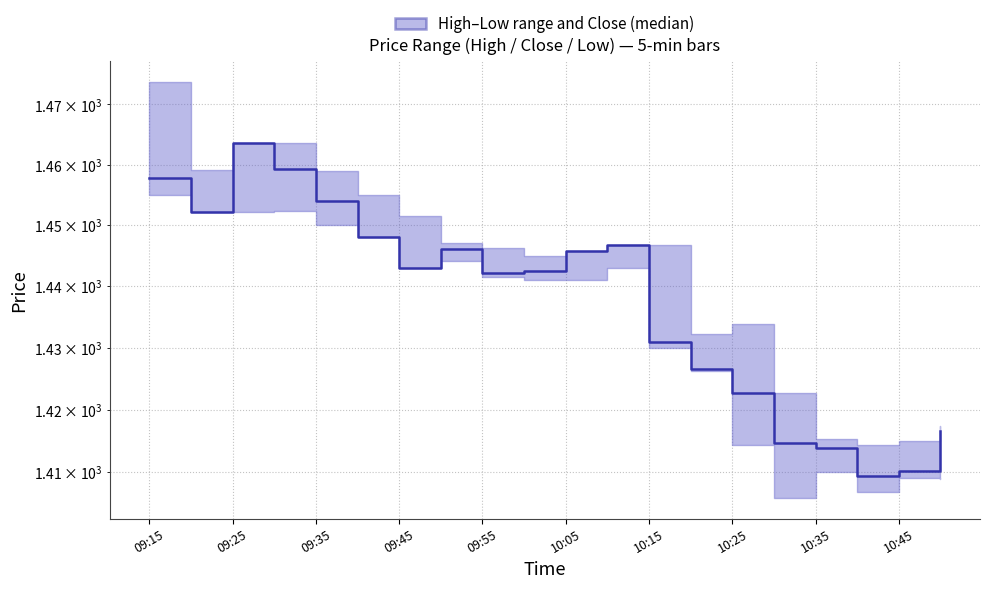

What is the difference between the second highest and minimum values?

50.0